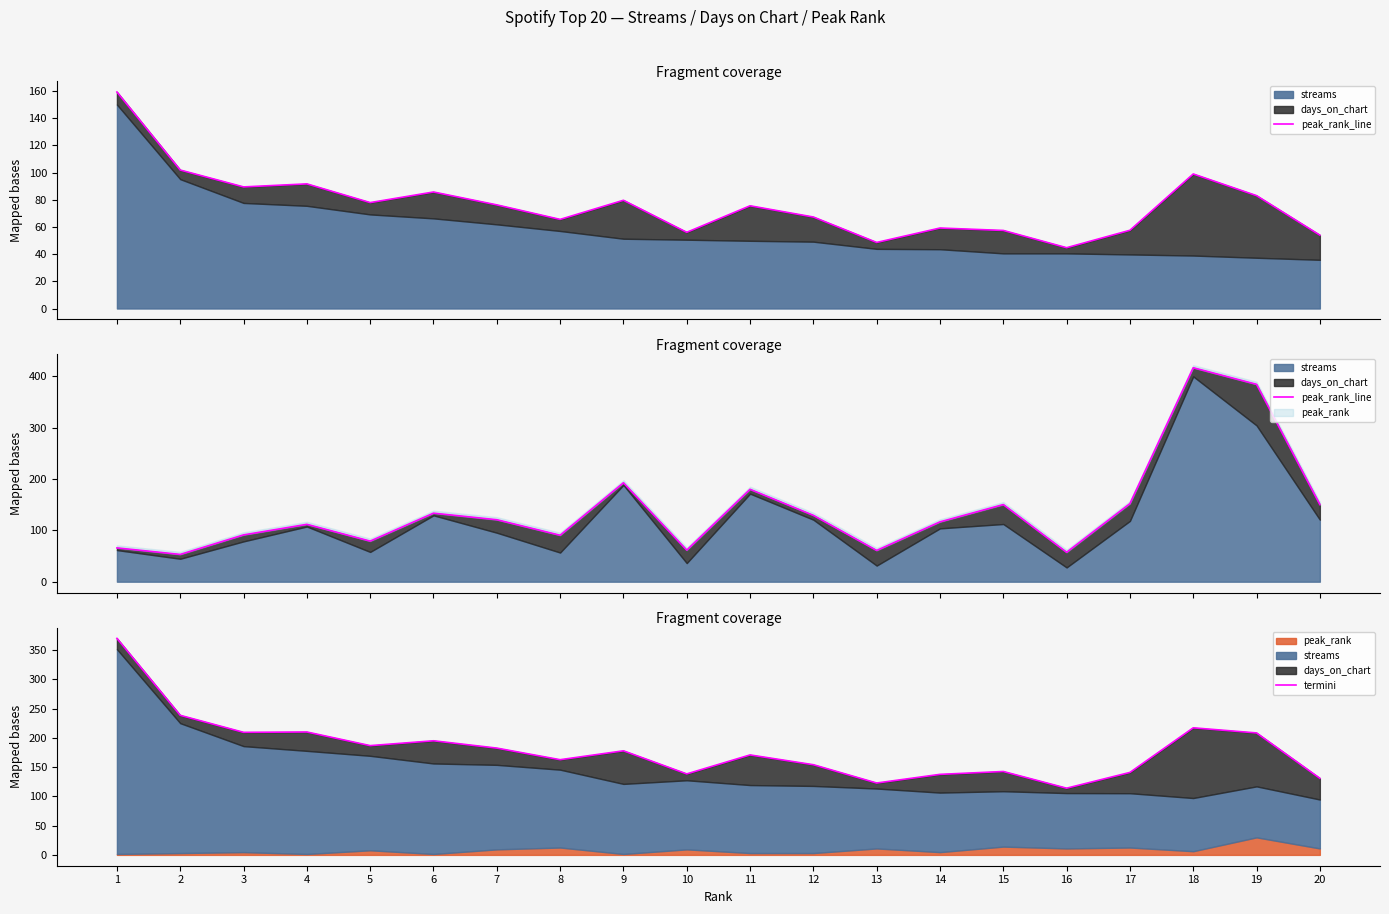

True or false: peak_rank_line has more than 2 interior local peaks.

True